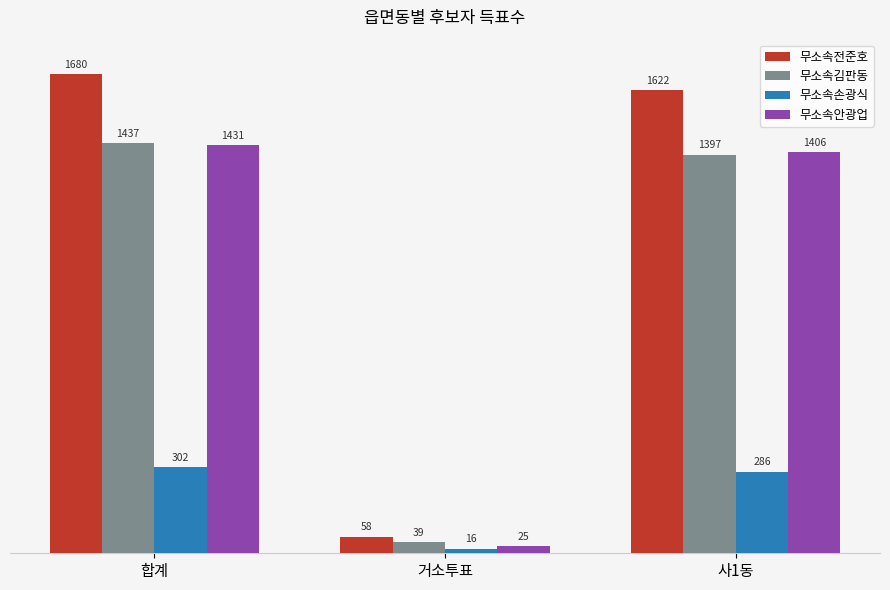

How many bars are there in total?

12